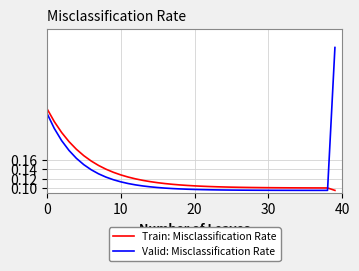

Which series has the widest spread of values?

Valid: Misclassification Rate